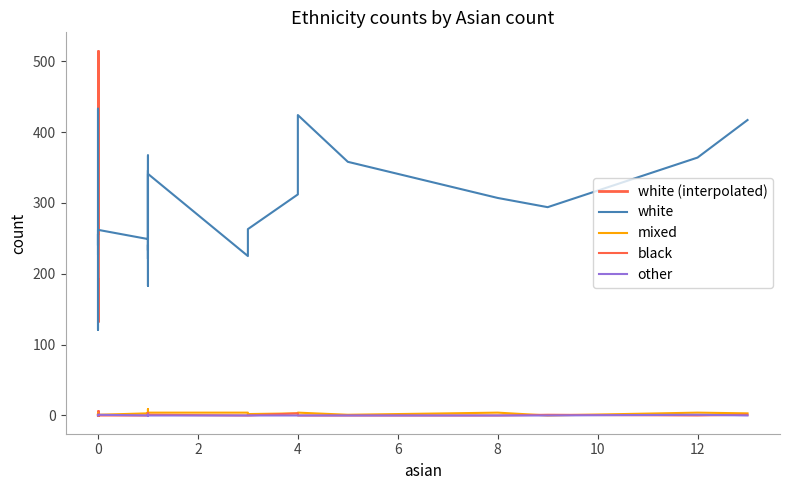

Where is mixed nearest to the value 4?

2